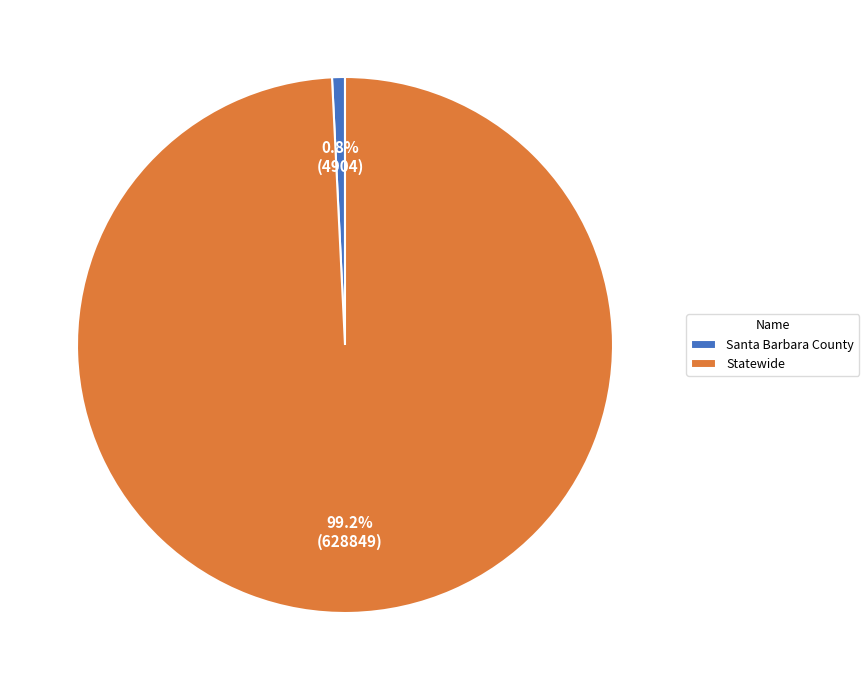

Is it true that Santa Barbara County is 1% of the pie?

True